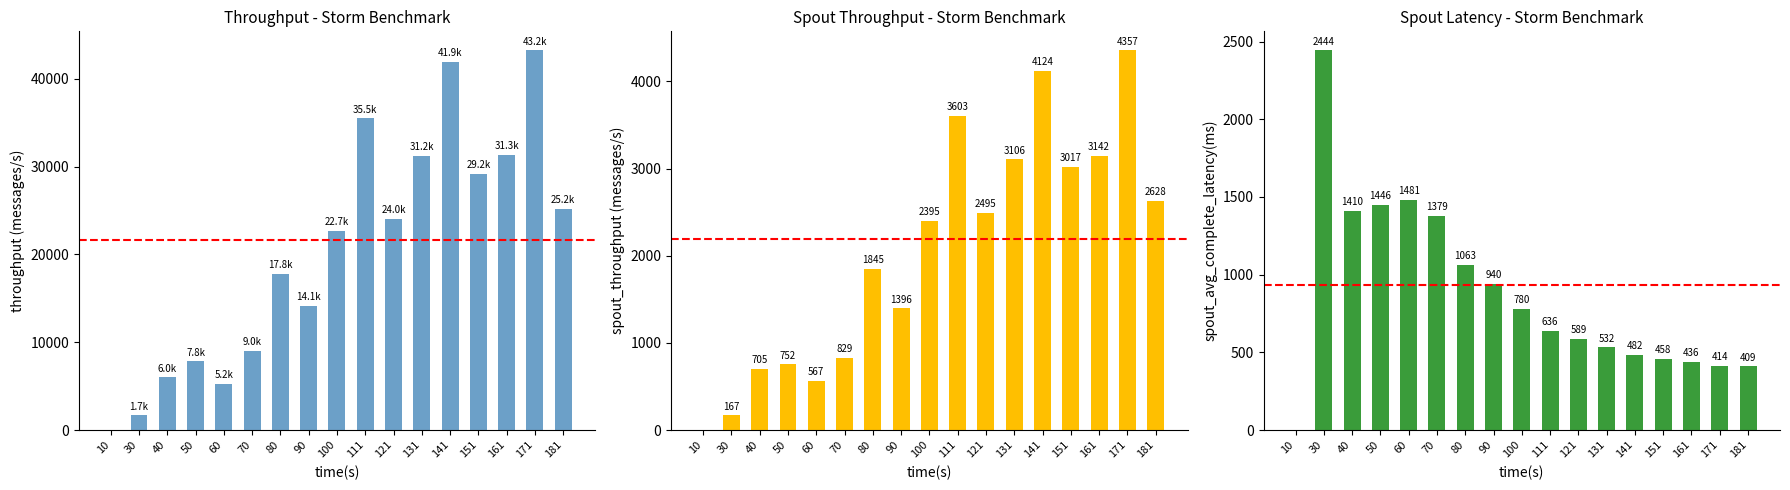

Is it true that spout_avg_complete_latency(ms) equals 635.7 at 111?

True